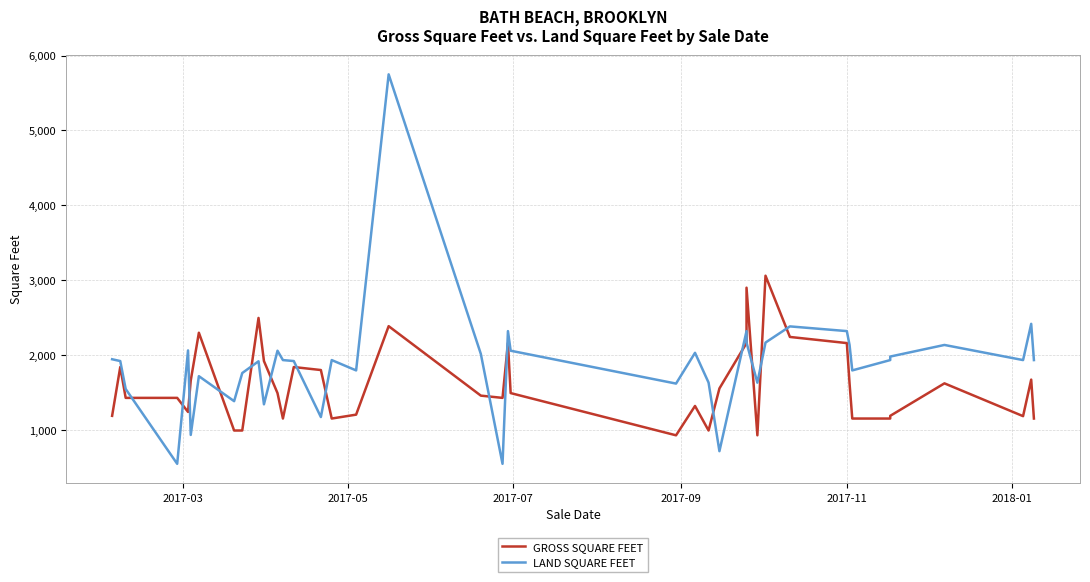

Does the chart display data point markers on the line(s)?

No